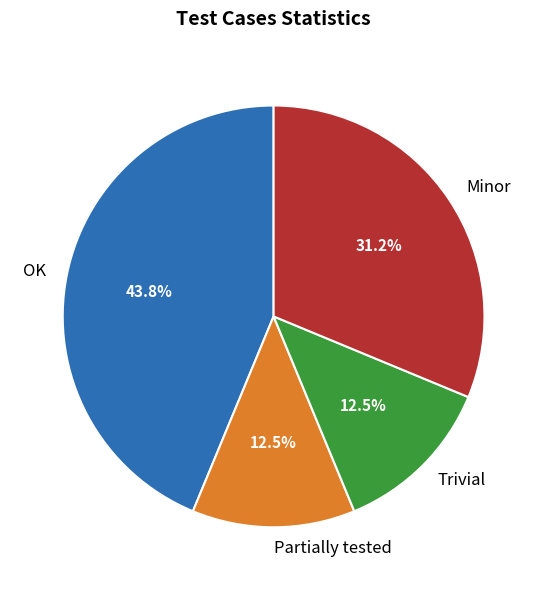

How many segments does this pie chart have?

4